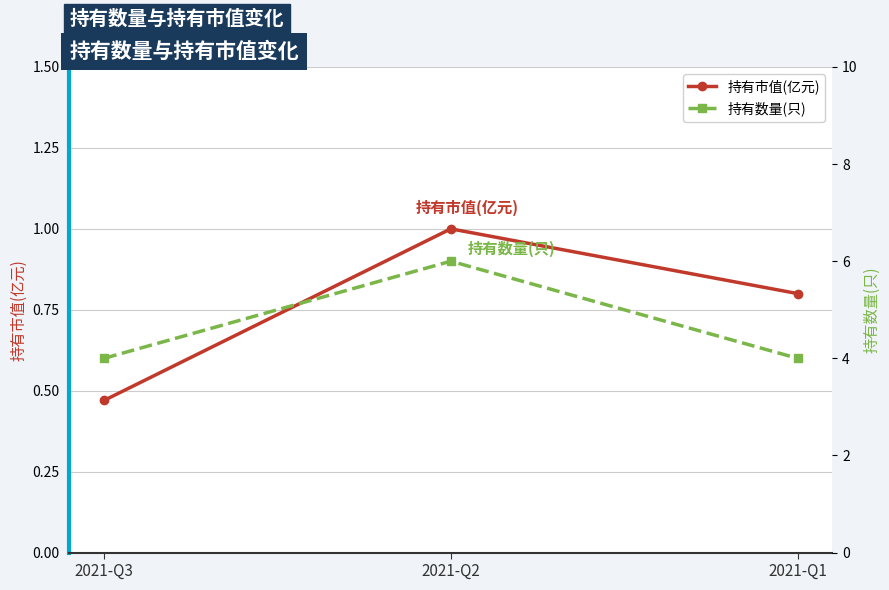

Does the chart have visible grid lines?

Yes